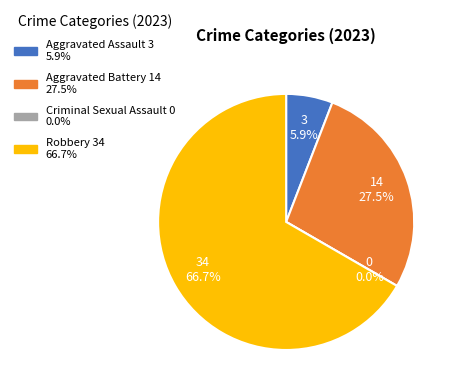

Rank the categories by value from highest to lowest.

Robbery, Aggravated Battery, Aggravated Assault, Criminal Sexual Assault